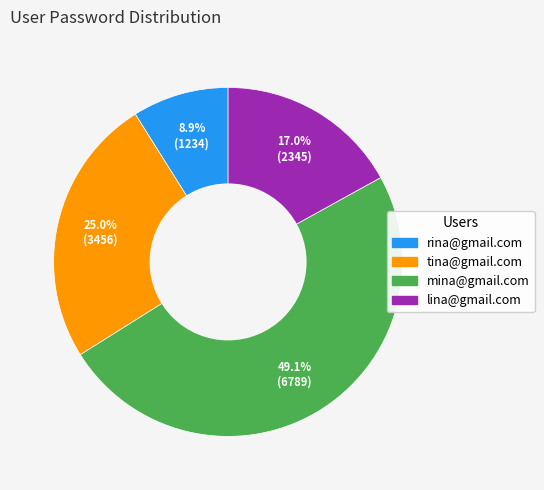

What percentage is the tina@gmail.com slice, to the nearest percent?

25%